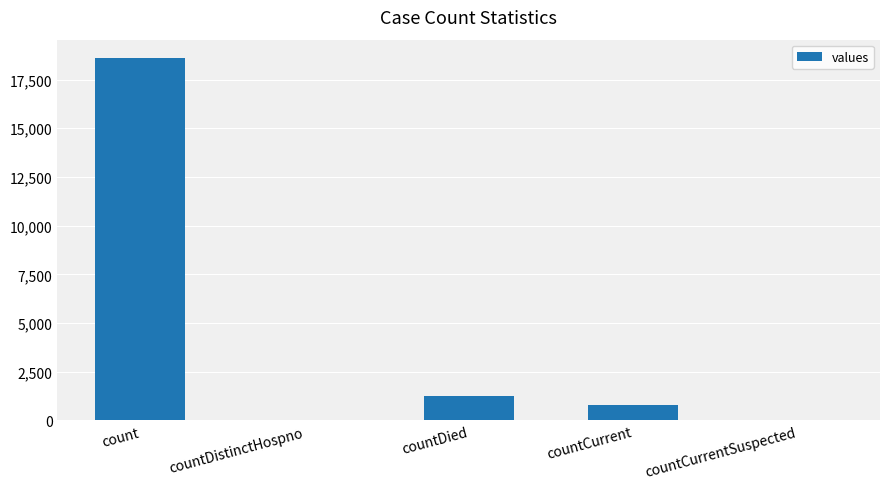

What is the approximate value at countCurrent?

789